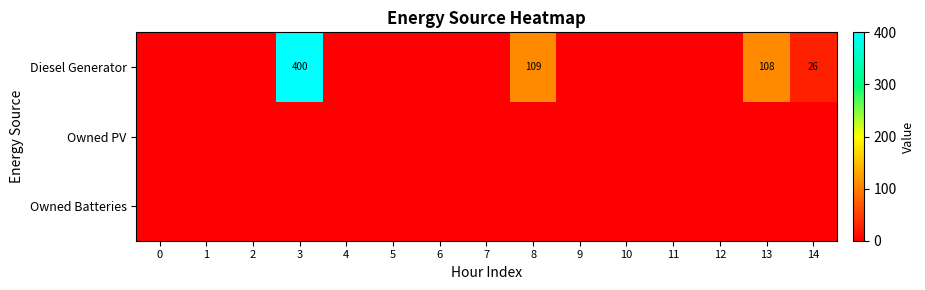

How many distinct data groups are displayed?

3